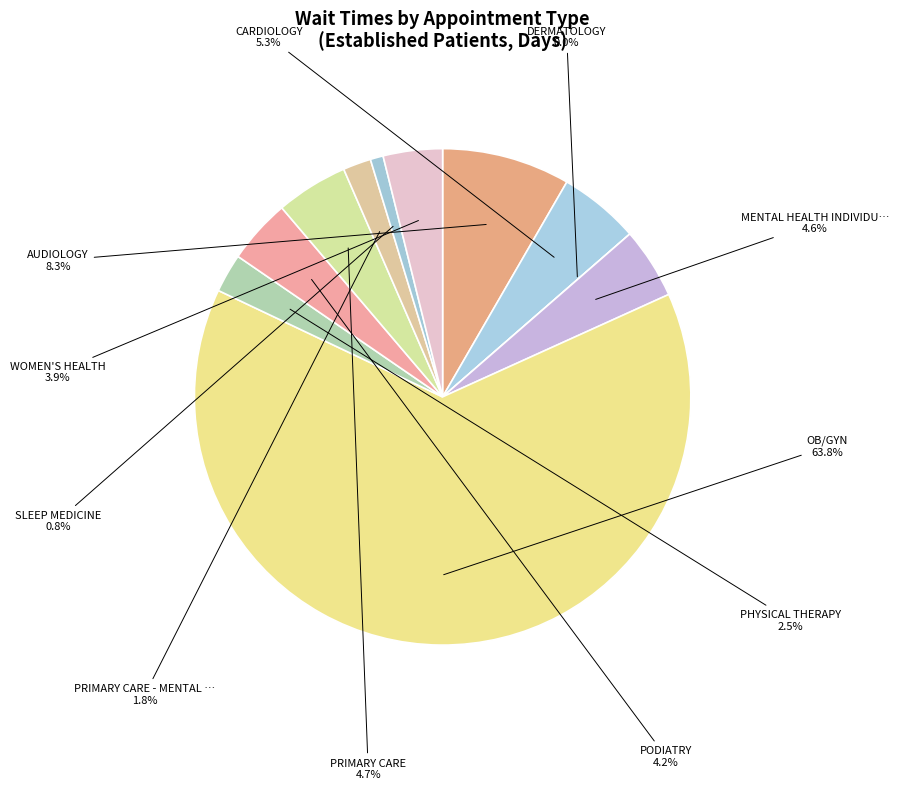

Rank the categories by value from lowest to highest.

DERMATOLOGY, SLEEP MEDICINE, PRIMARY CARE - MENTAL HEALTH INTEGRATED, PHYSICAL THERAPY, WOMEN'S HEALTH, PODIATRY, MENTAL HEALTH INDIVIDUAL, PRIMARY CARE, CARDIOLOGY, AUDIOLOGY, OB/GYN